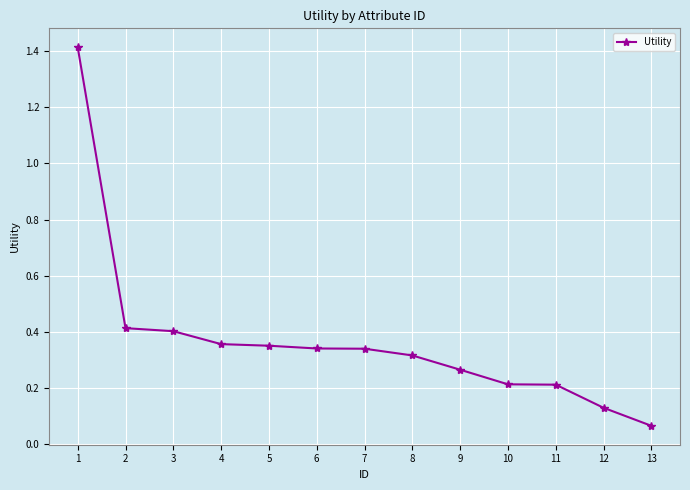

Between 5 and 10, which is larger?

5